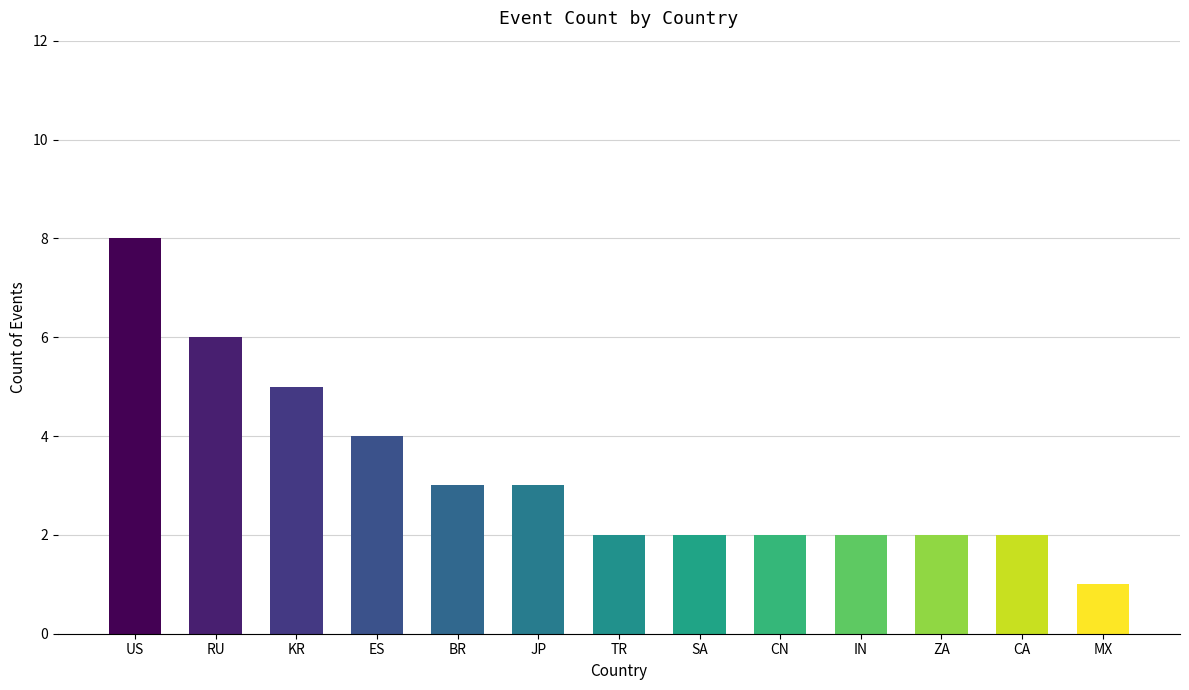

Reading left to right, transcribe all the data shown in this chart.

US=8	RU=6	KR=5	ES=4	BR=3	JP=3	TR=2	SA=2	CN=2	IN=2	ZA=2	CA=2	MX=1